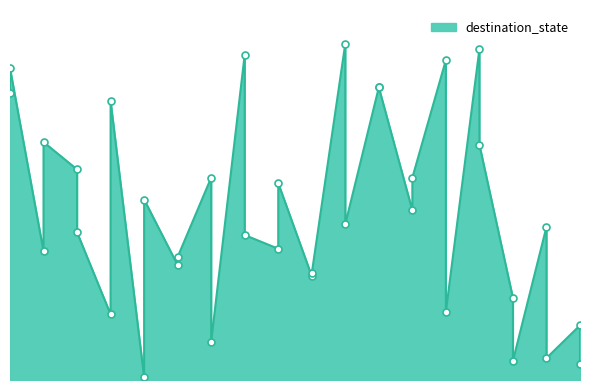

How many distinct data groups are displayed?

1